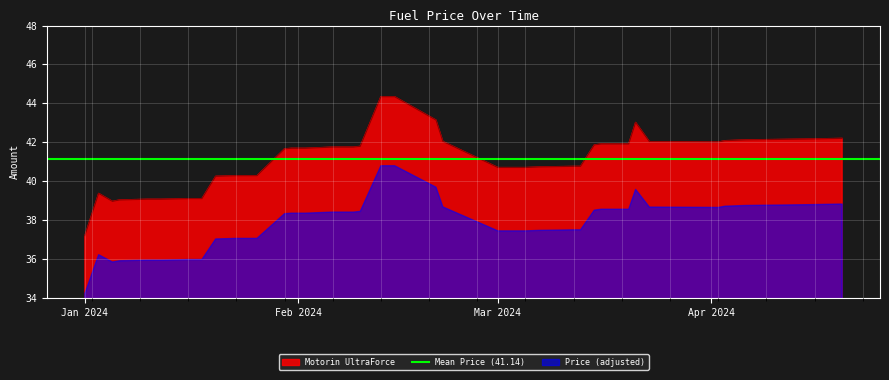

Is it true that the value at 2024-04-10 is 22.3?

False